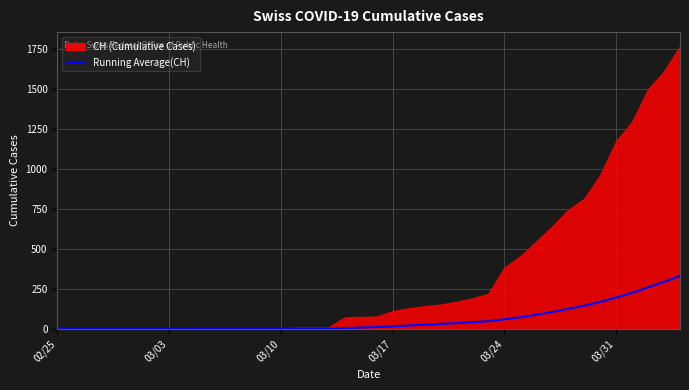

How many values are below 12?

20